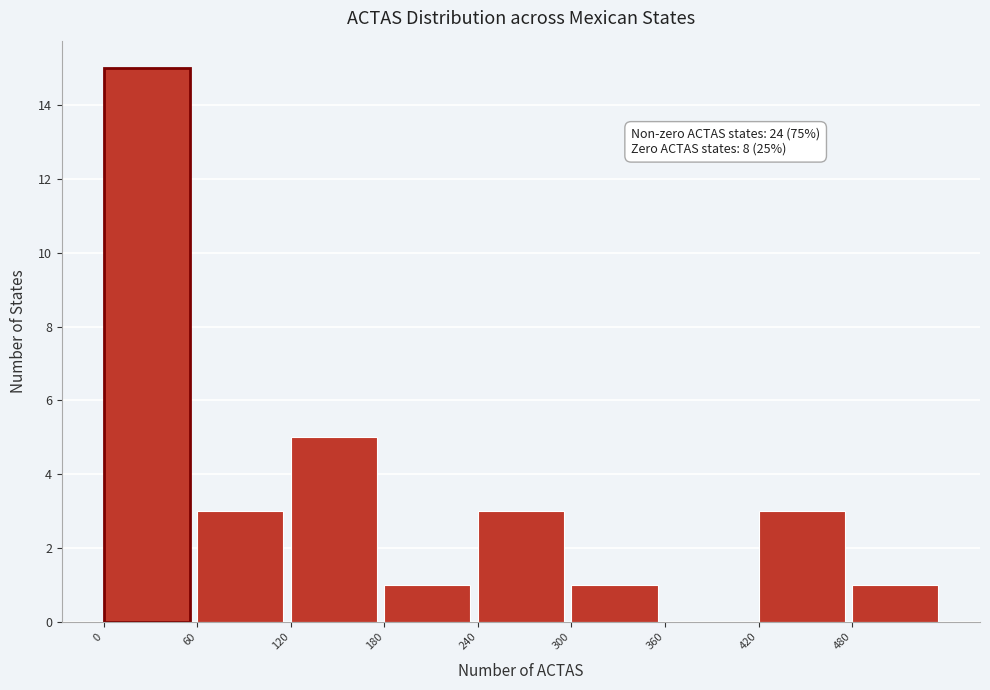

Over which range of the x-axis is the bar tallest?

0 to 60